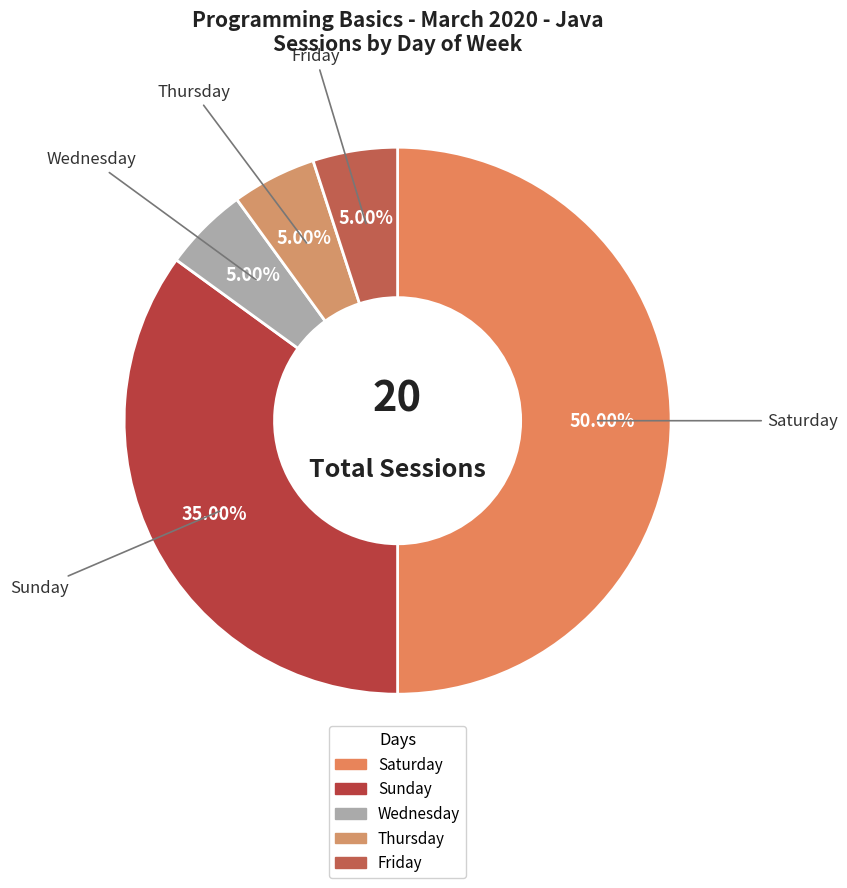

What is the ratio of the value at Sunday to the value at Saturday?

0.7